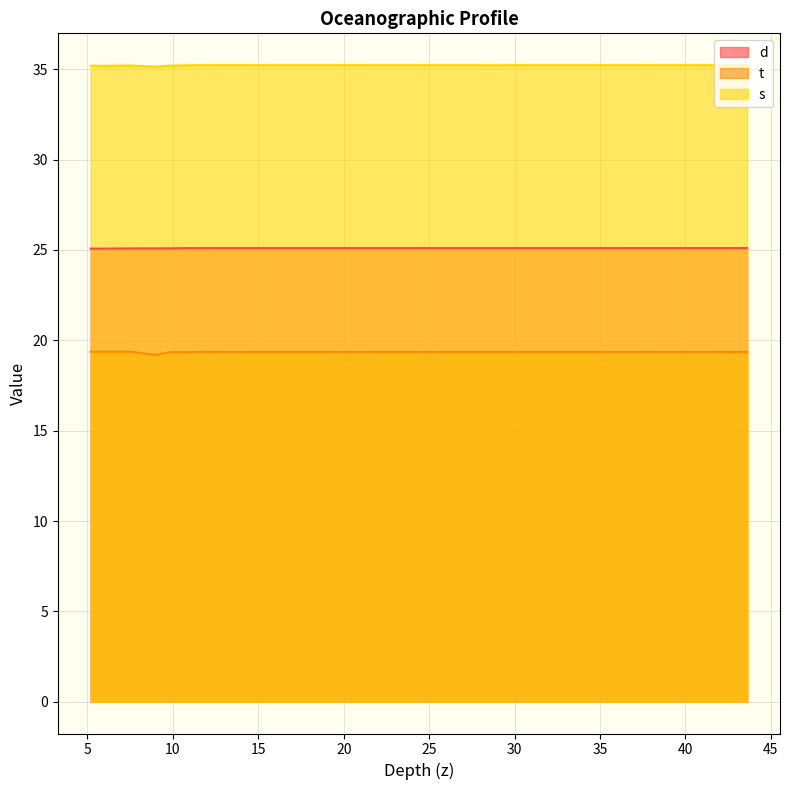

Count the number of data series in this chart.

3